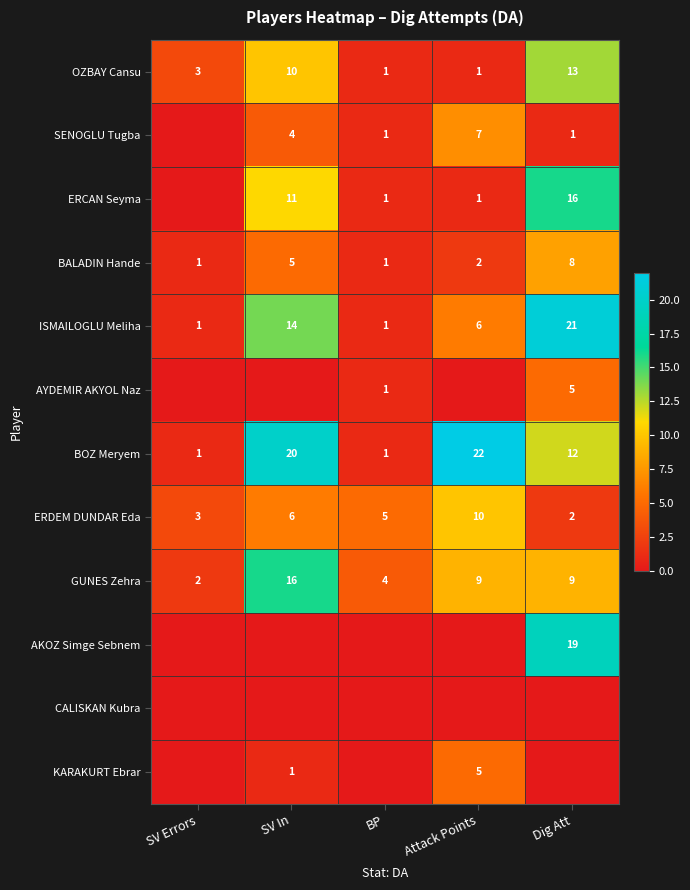

How many distinct data groups are displayed?

12